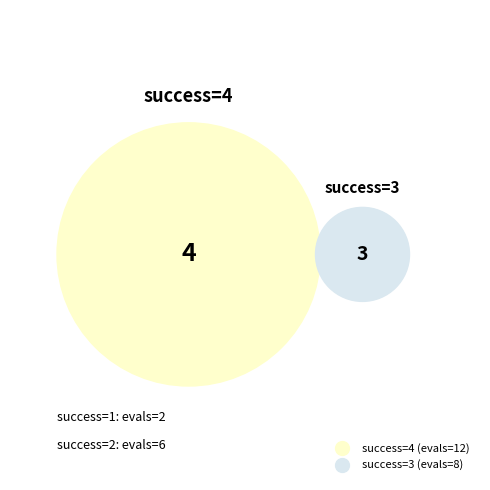

Is 4 the majority of the pie?

No